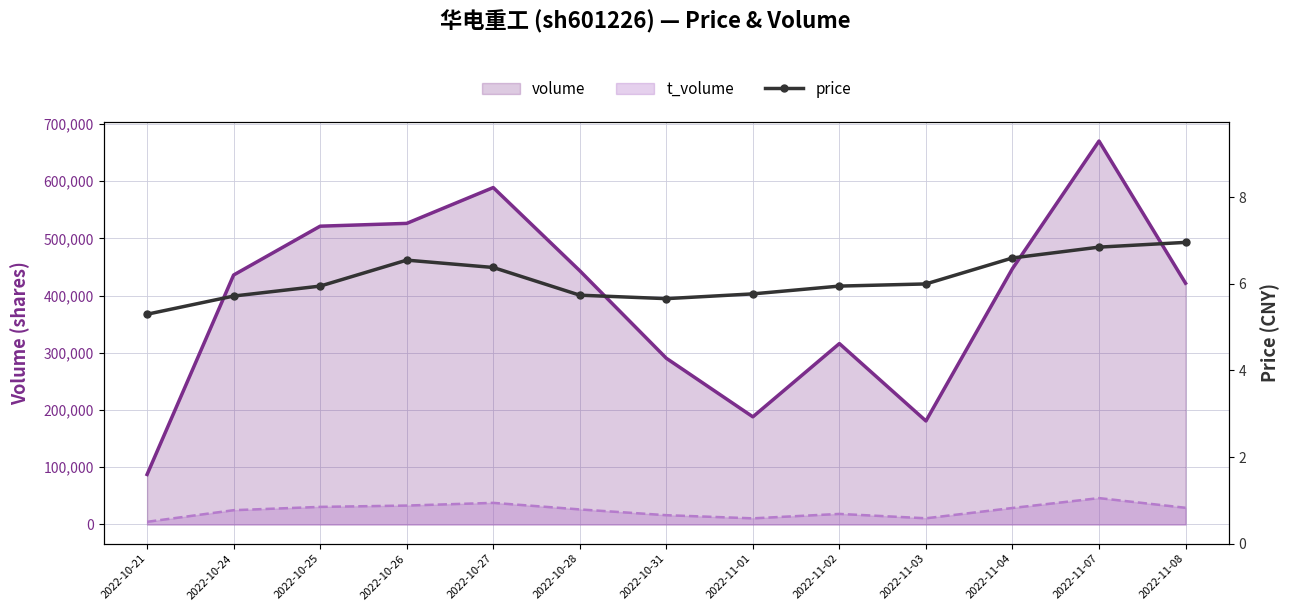

Reading left to right, transcribe all the data shown in this chart.

volume: 87399.0	436112.0	521485.0	526375.0	589018.0	443584.0	290603.0	188190.0	316252.0	180980.0	447346.0	670322.0	421758.0
t_volume: 4635.0	24956.0	30732.0	33048.0	37769.0	26313.0	16215.0	10705.0	18451.0	10822.0	28824.0	46088.0	29178.0
price: 5.3	5.7	6.0	6.5	6.4	5.7	5.7	5.8	6.0	6.0	6.6	6.8	7.0